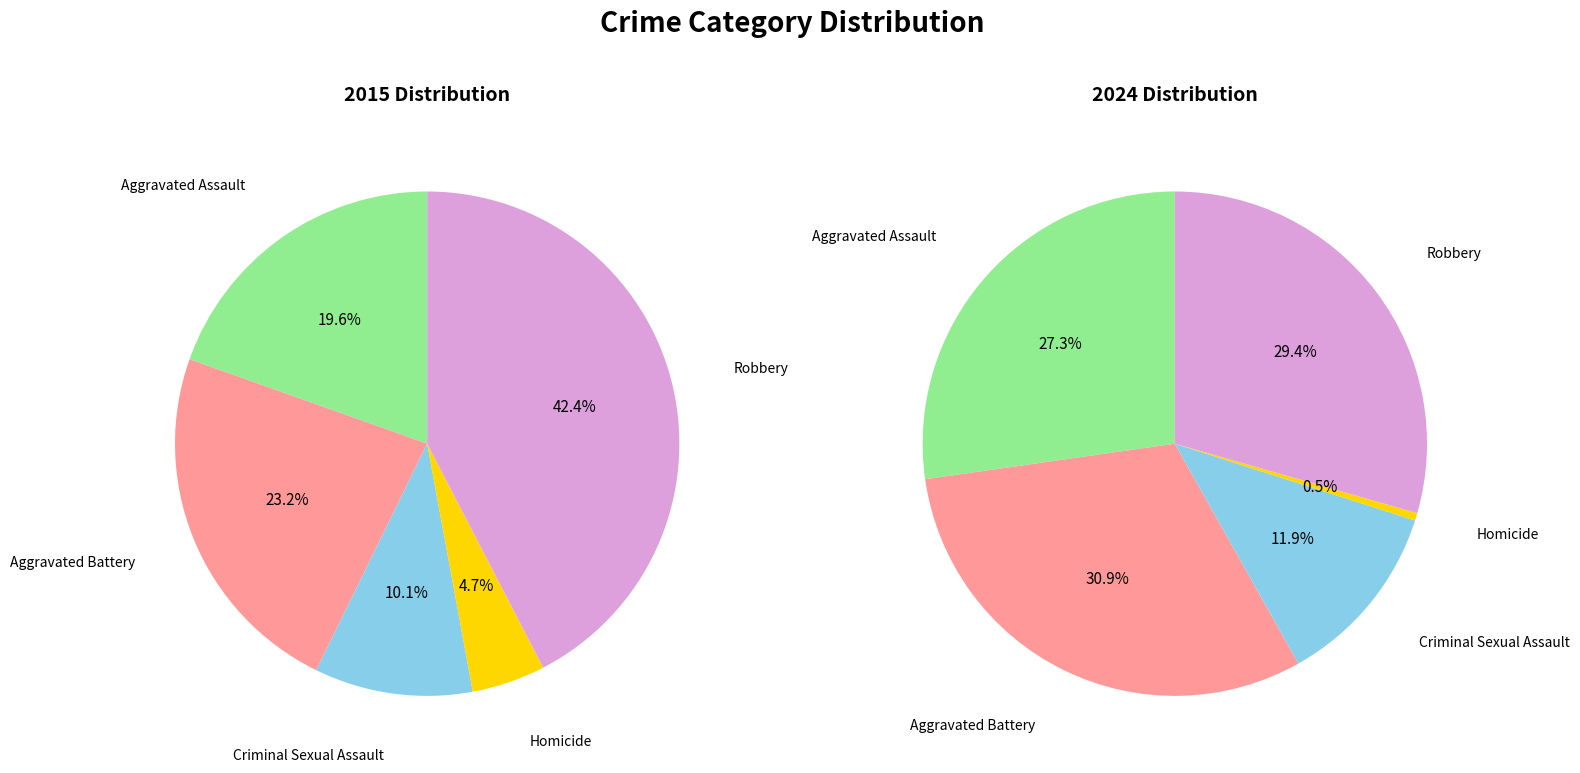

What percentage is the 4 slice, to the nearest percent?

42%